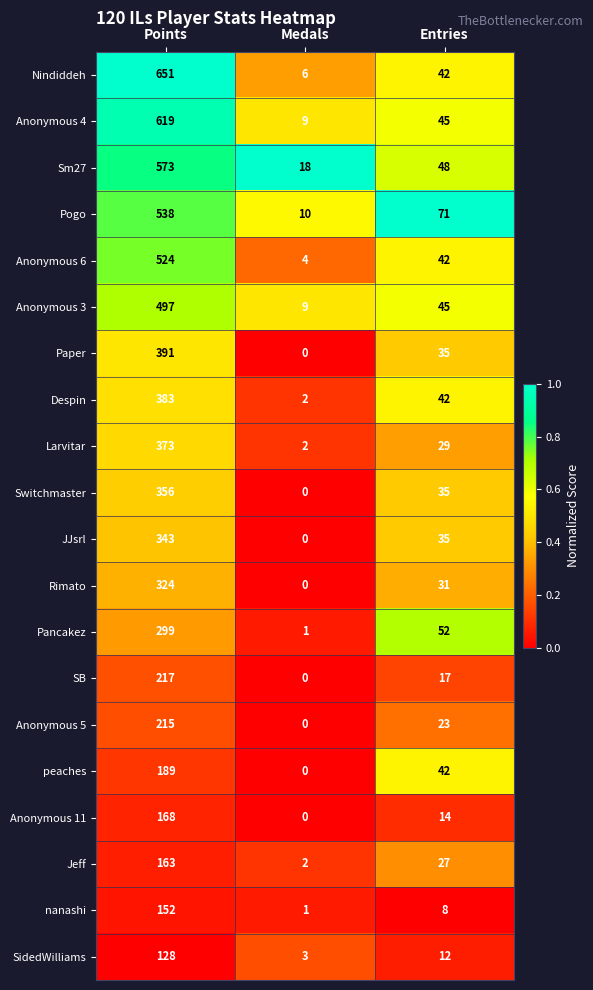

What is the sum of the peaches values at Entries and Points?

231